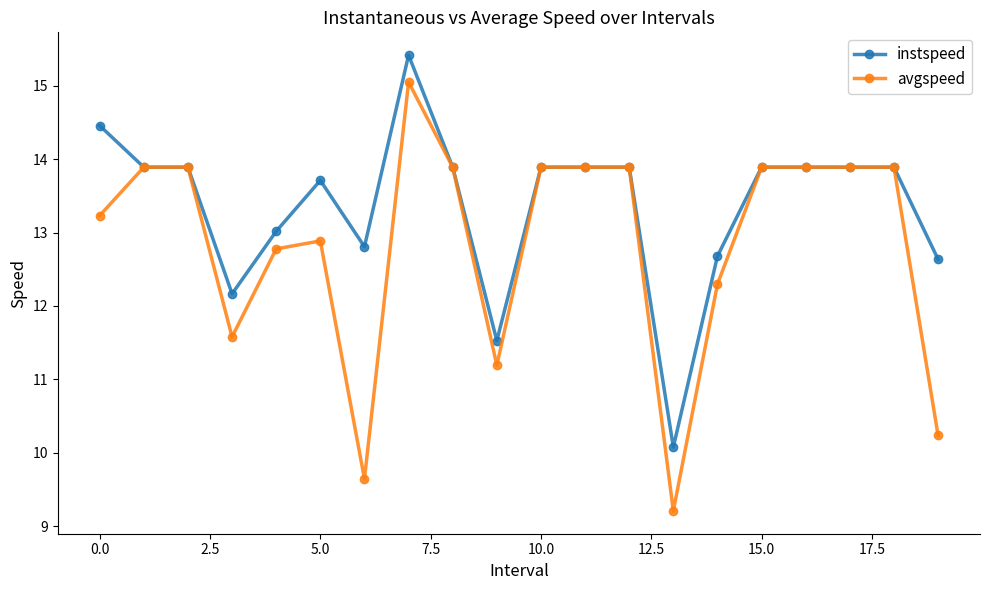

Which series has the largest total across all categories?

instspeed